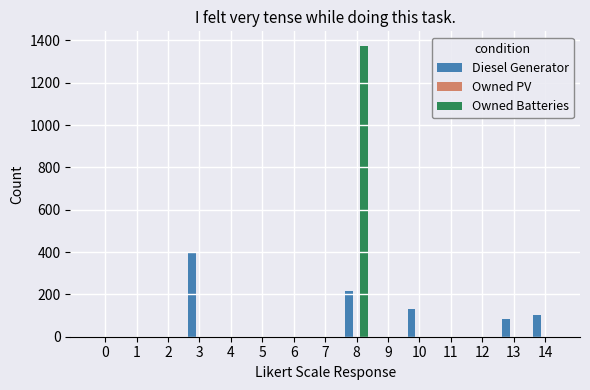

What is the total value across all series at 3?

400